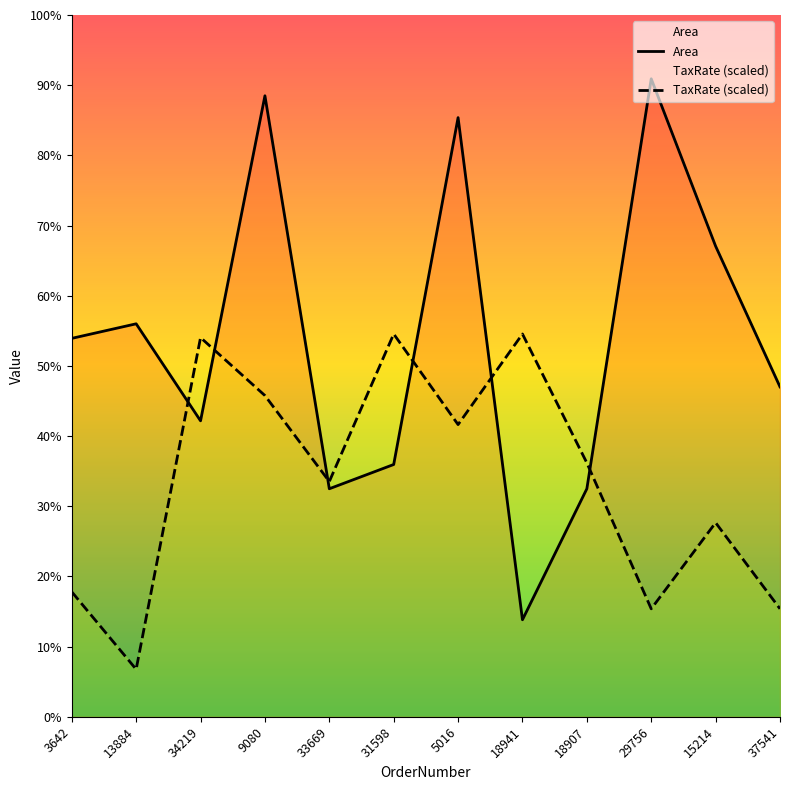

Which series changed the most between 33669 and 37541?

TaxRate (scaled)